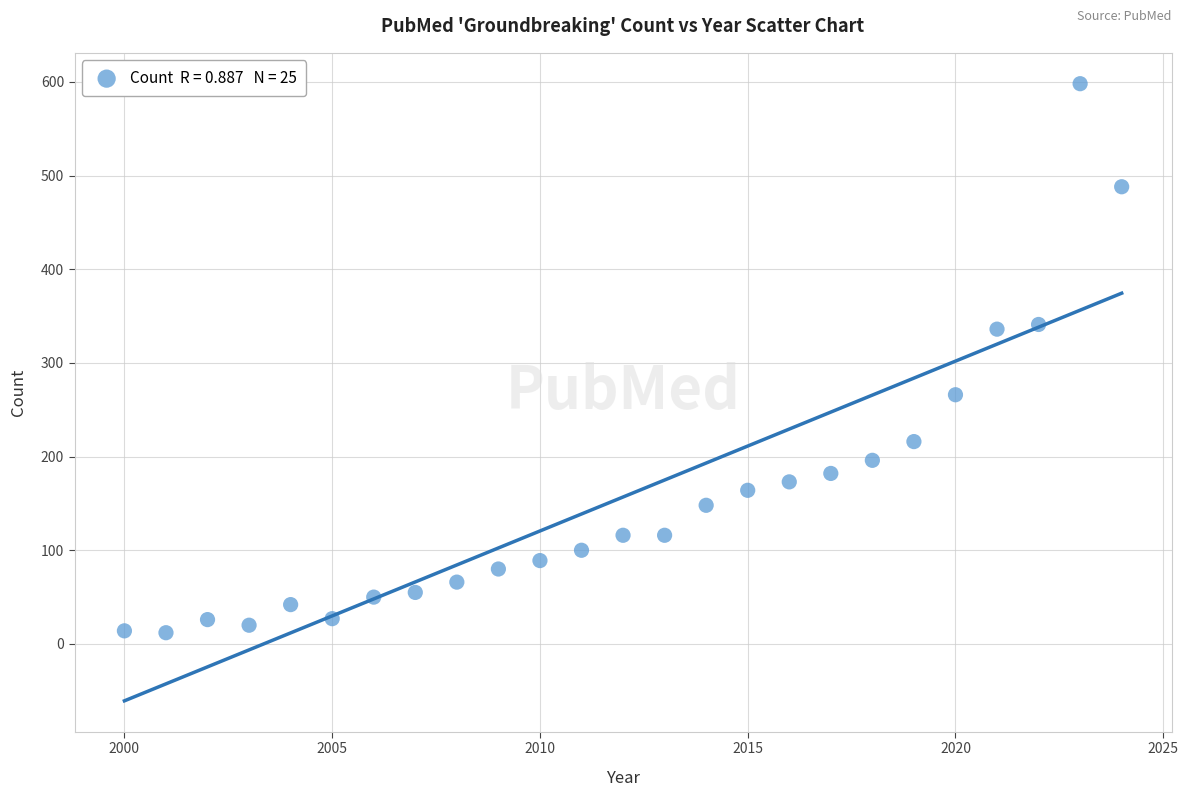

What is the range of X values (max minus min)?

24